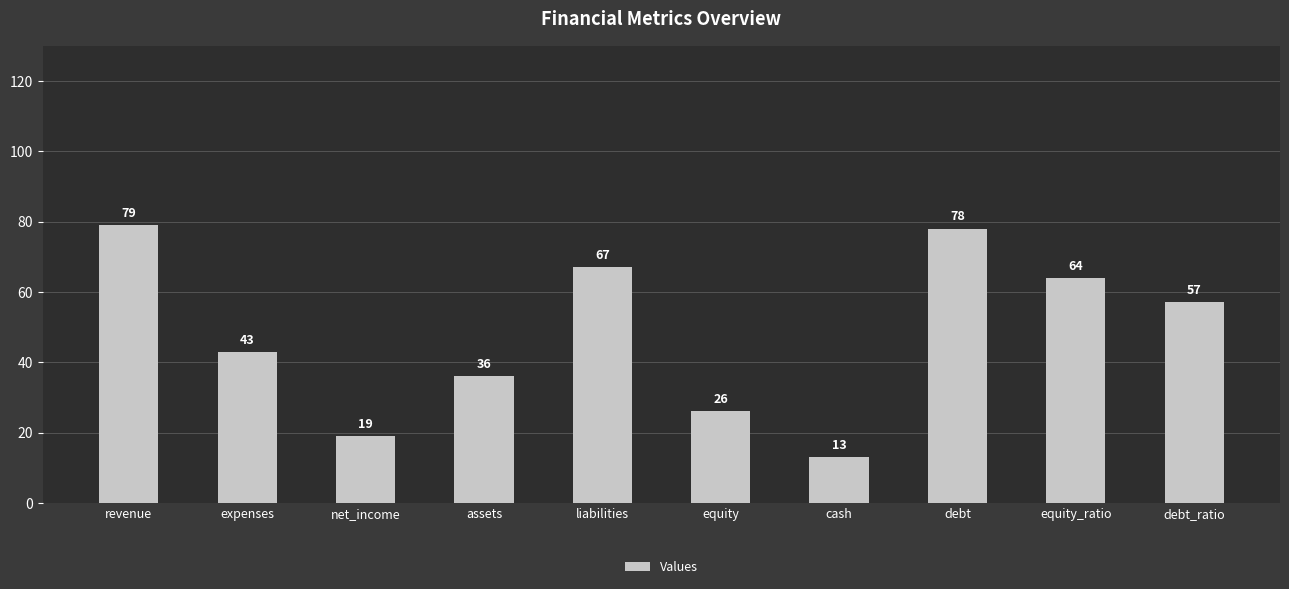

What is the change in value from assets to debt_ratio?

+21